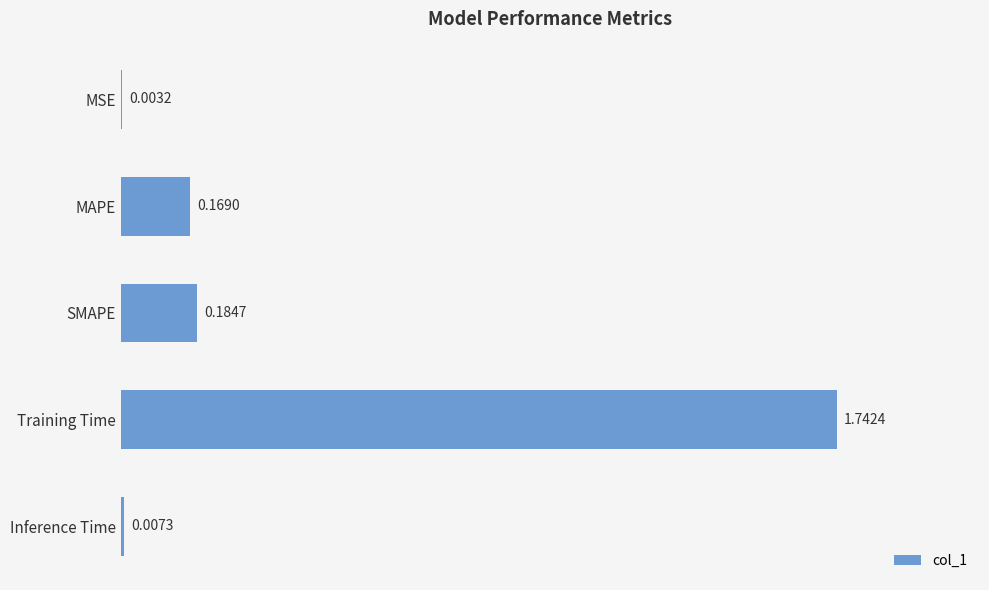

How many distinct data groups are displayed?

1